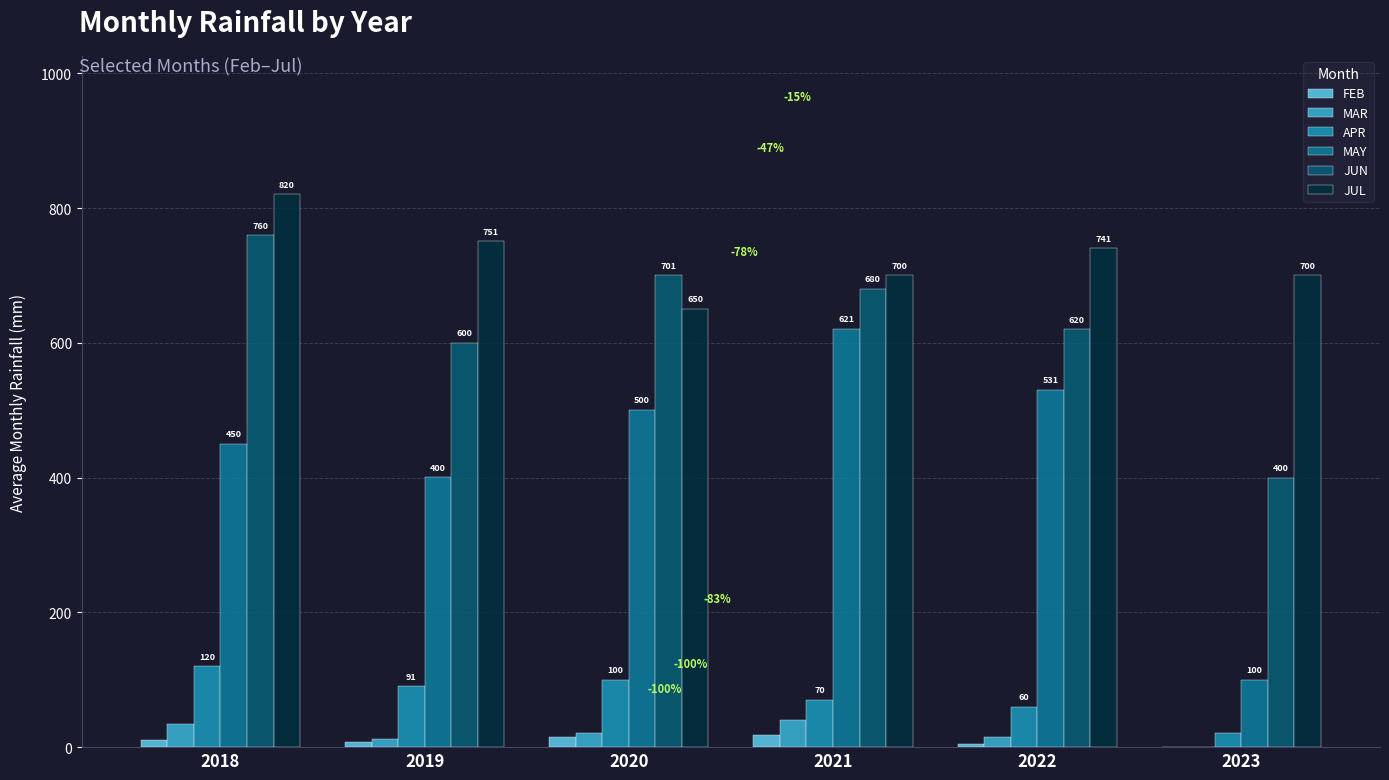

What is the maximum value for APR?

120.3